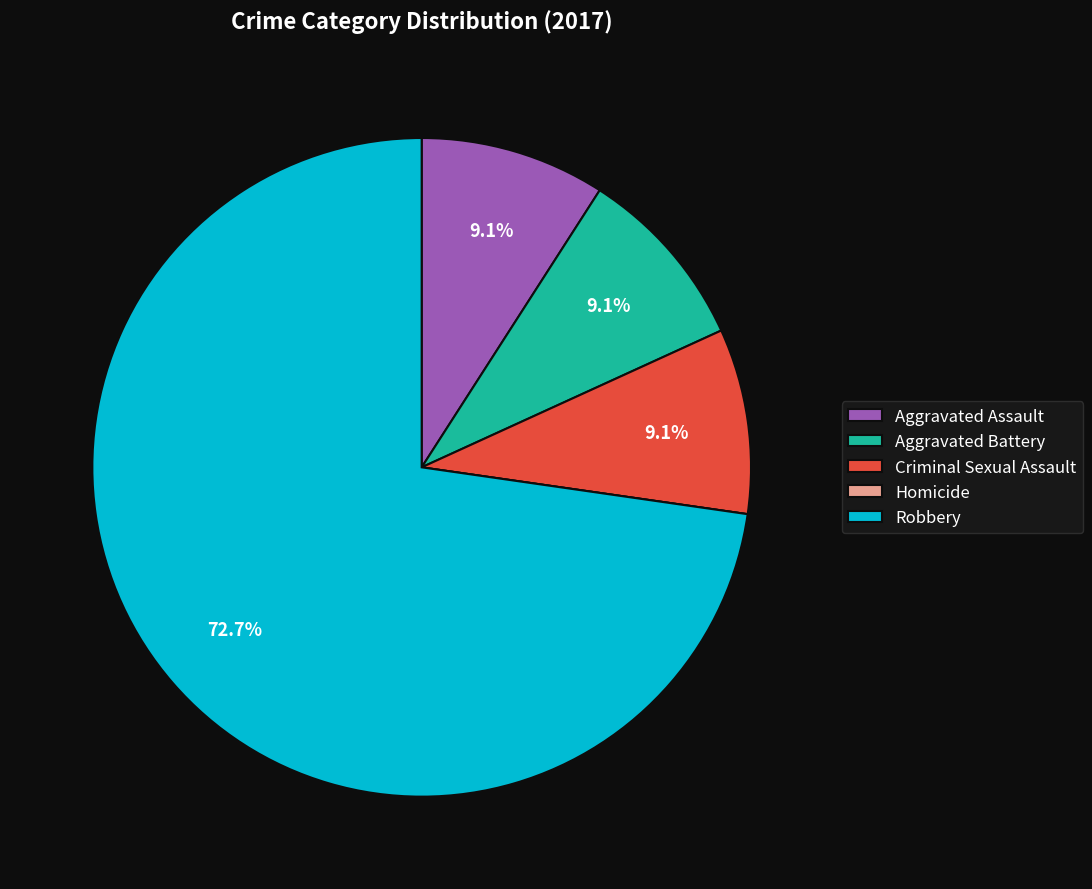

Is Robbery the majority of the pie?

Yes